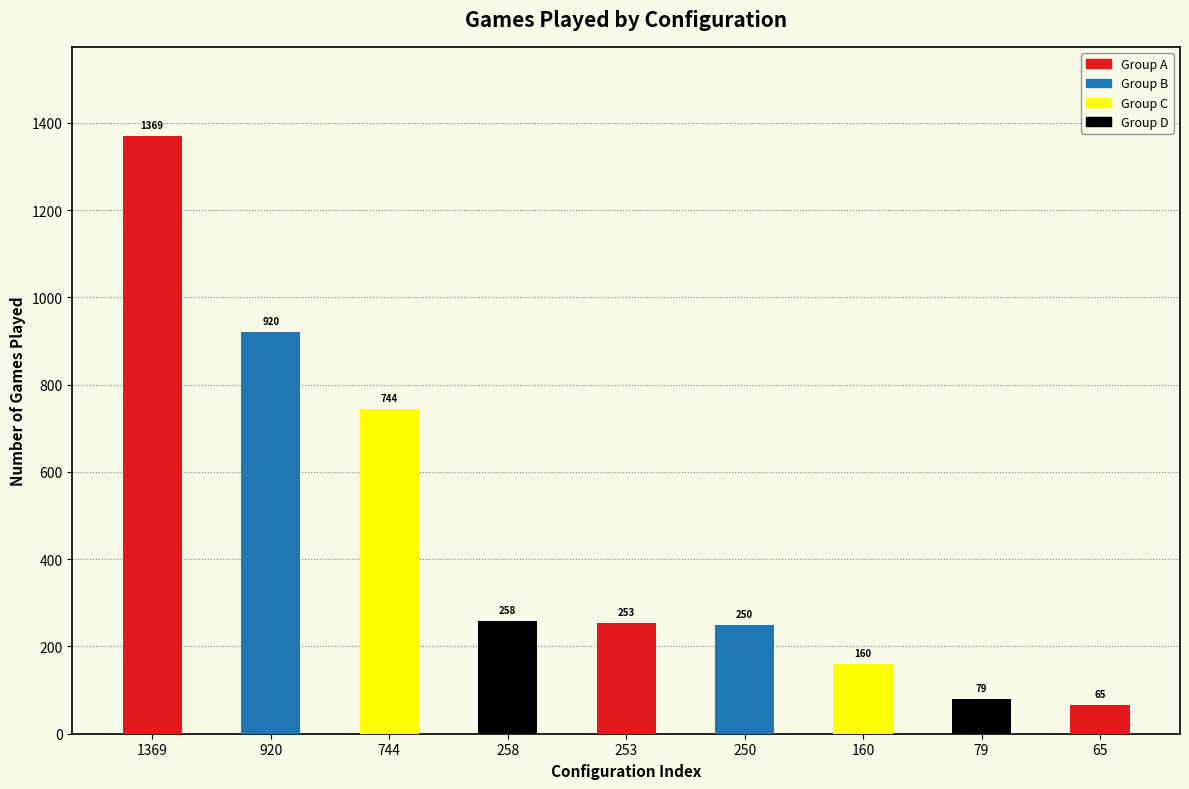

What is the average value?

455